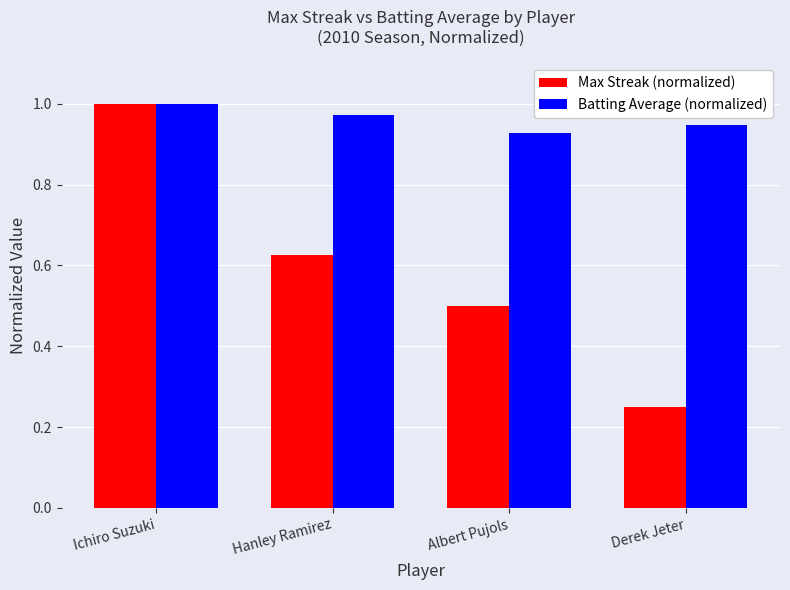

Between Ichiro Suzuki and Hanley Ramirez, which series saw the biggest shift?

Max Streak (normalized)